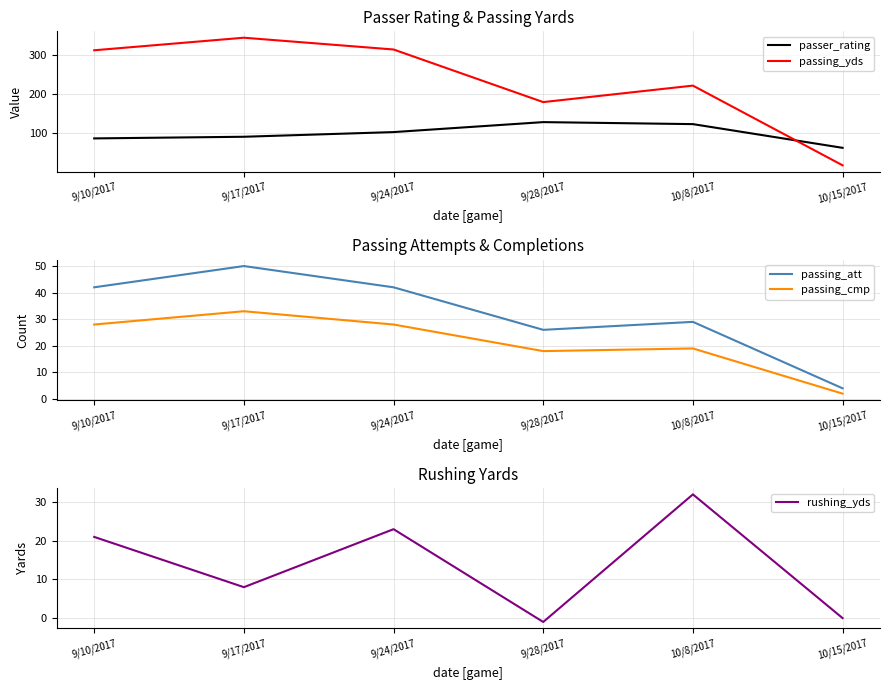

True or false: passing_att and passer_rating intersect in this chart.

False